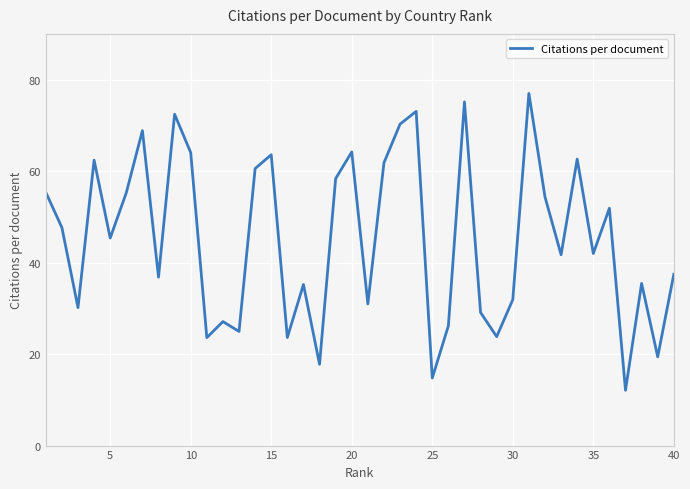

What is the minimum value shown in the chart?

12.1